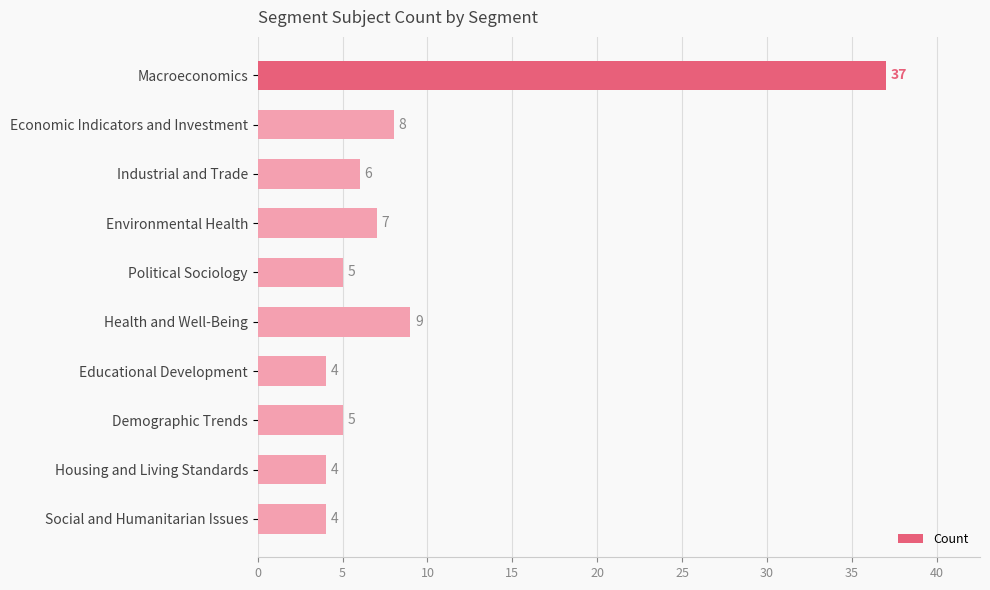

Which has a higher value, Political Sociology or Economic Indicators and Investment?

Economic Indicators and Investment